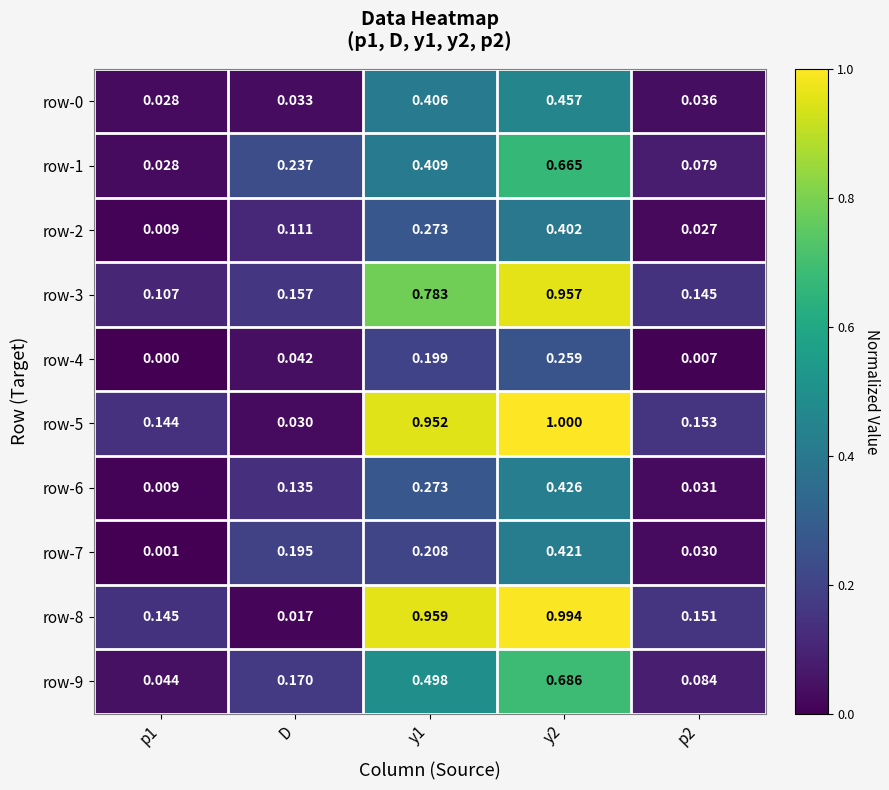

At which label does row-5 reach its minimum?

D